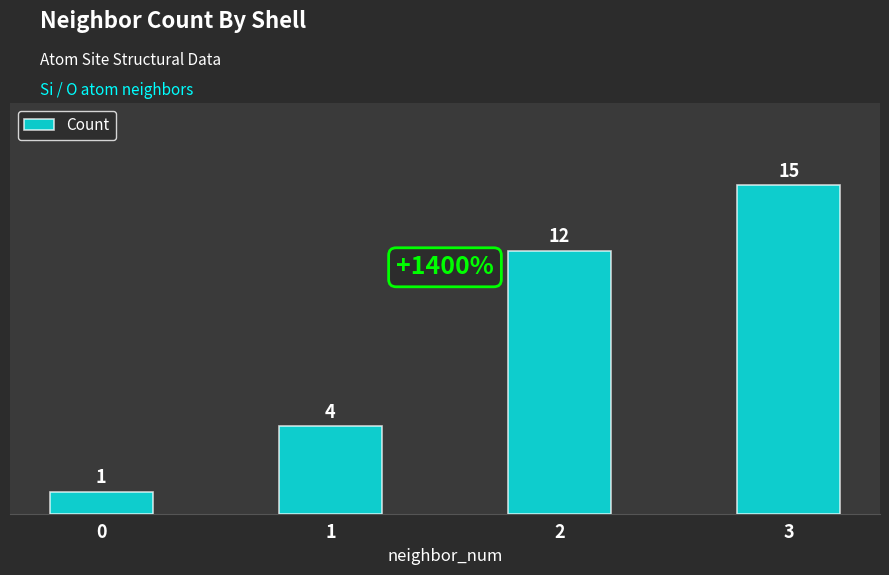

True or false: the data shows 6 at 1.

False